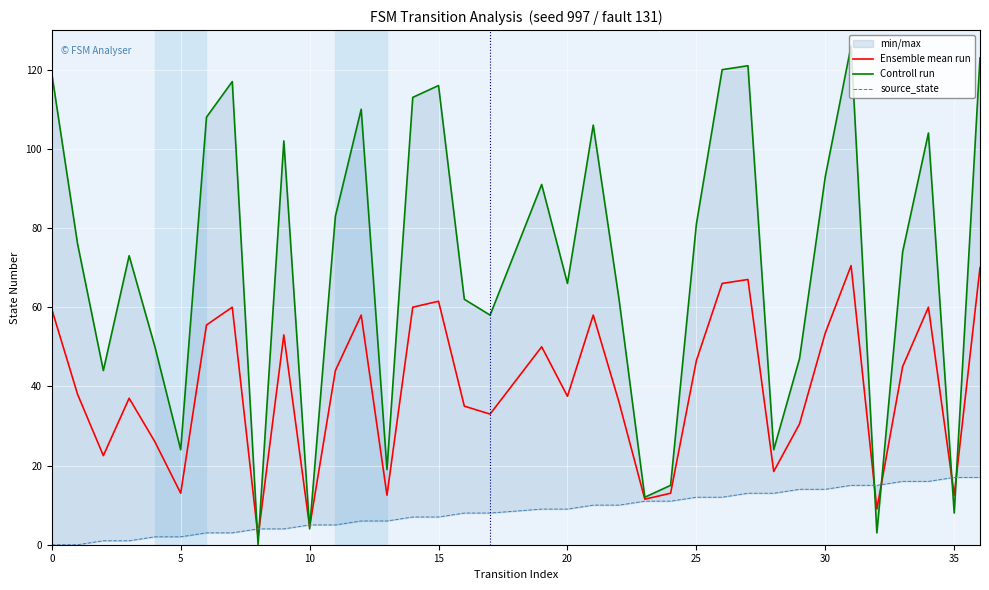

True or false: Ensemble mean run has a value of 13.0 at 5.

True